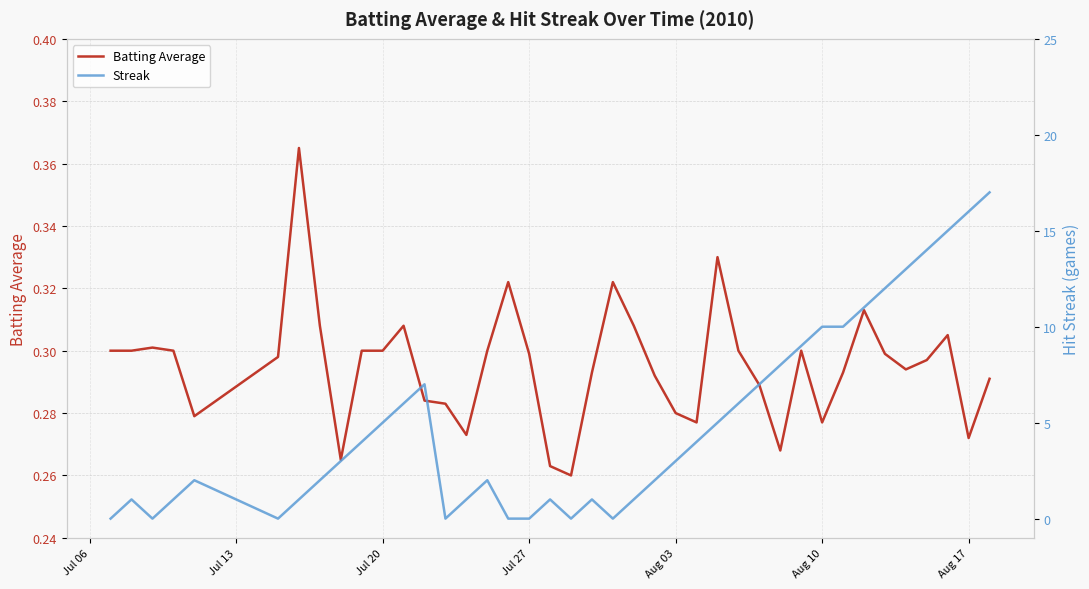

What are all the series names shown in the legend?

Batting Average, Streak